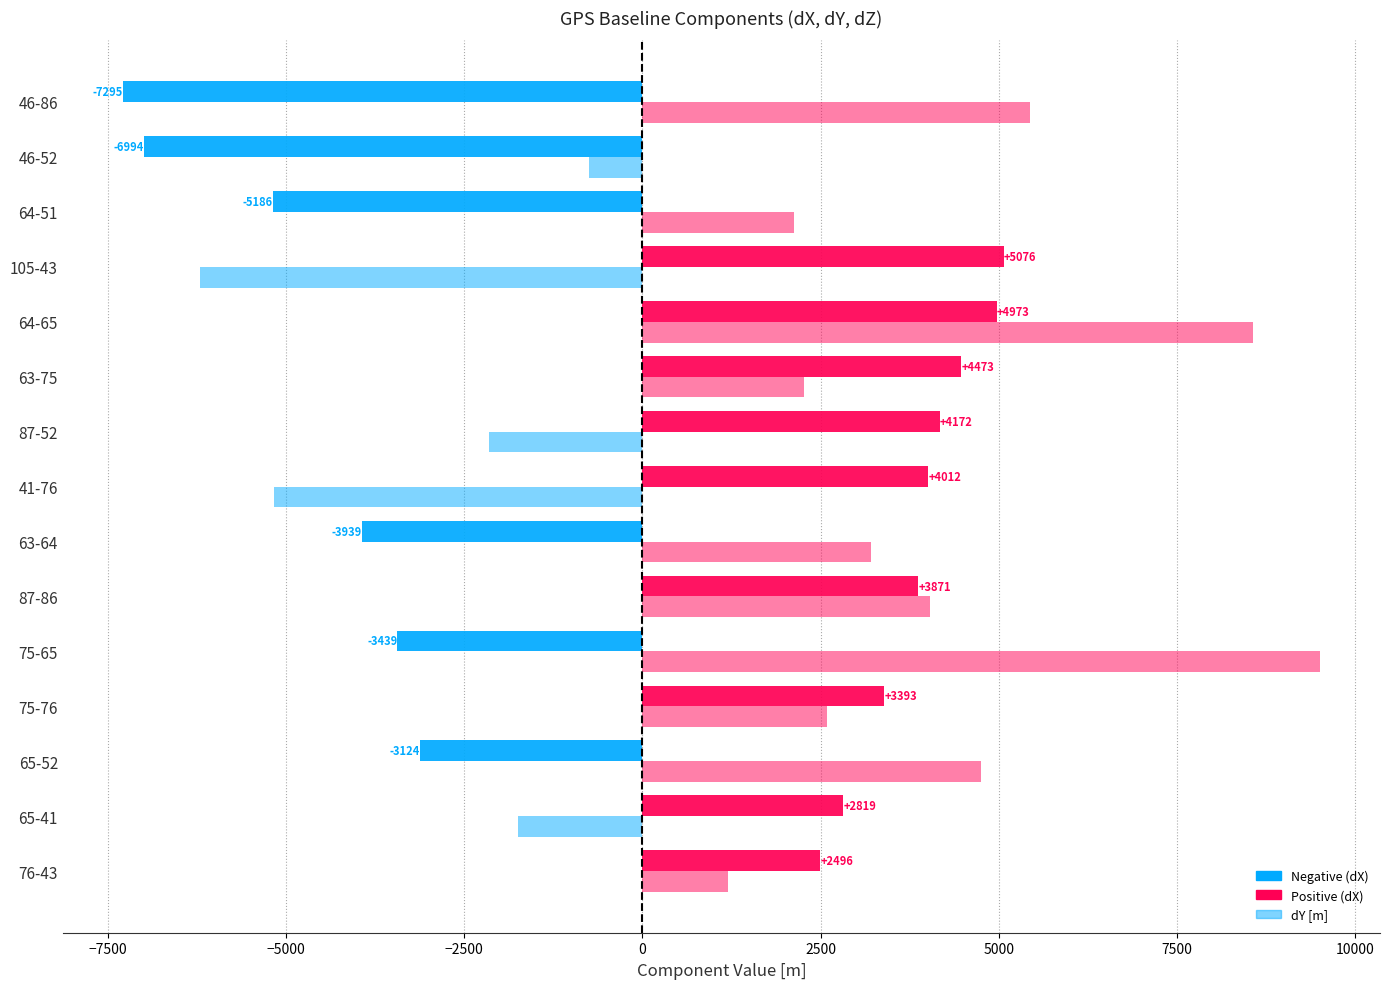

How many series are shown in this chart?

2